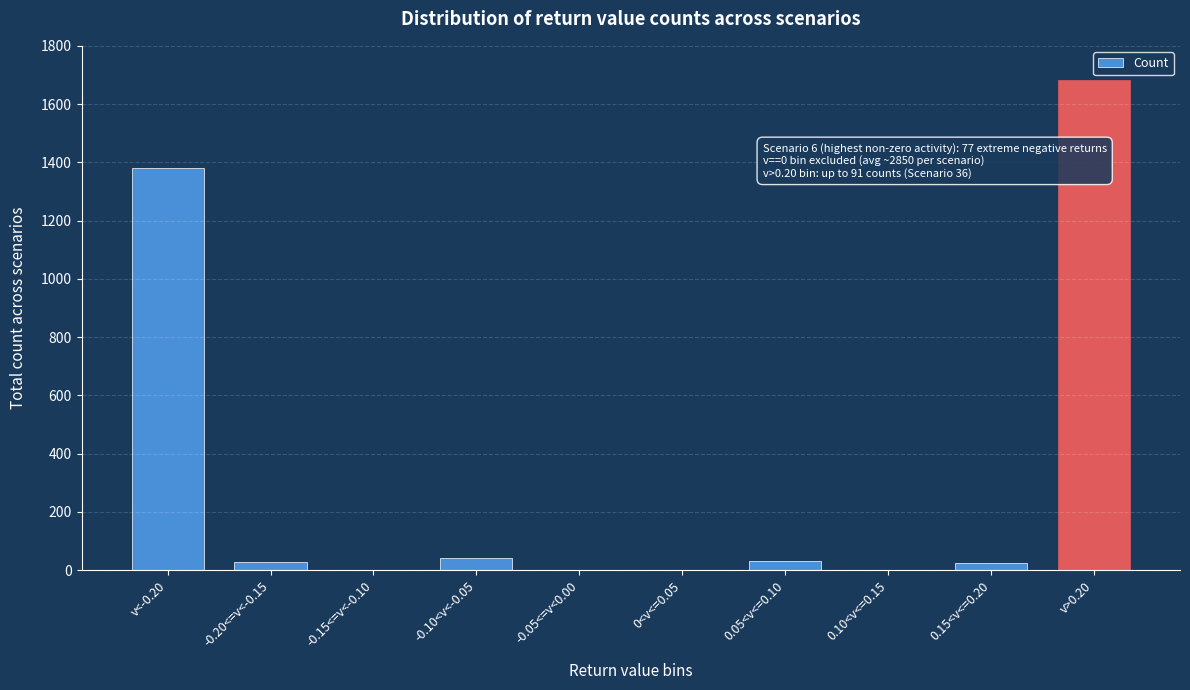

The value at -0.10<v<-0.05 is 41. True or false?

True